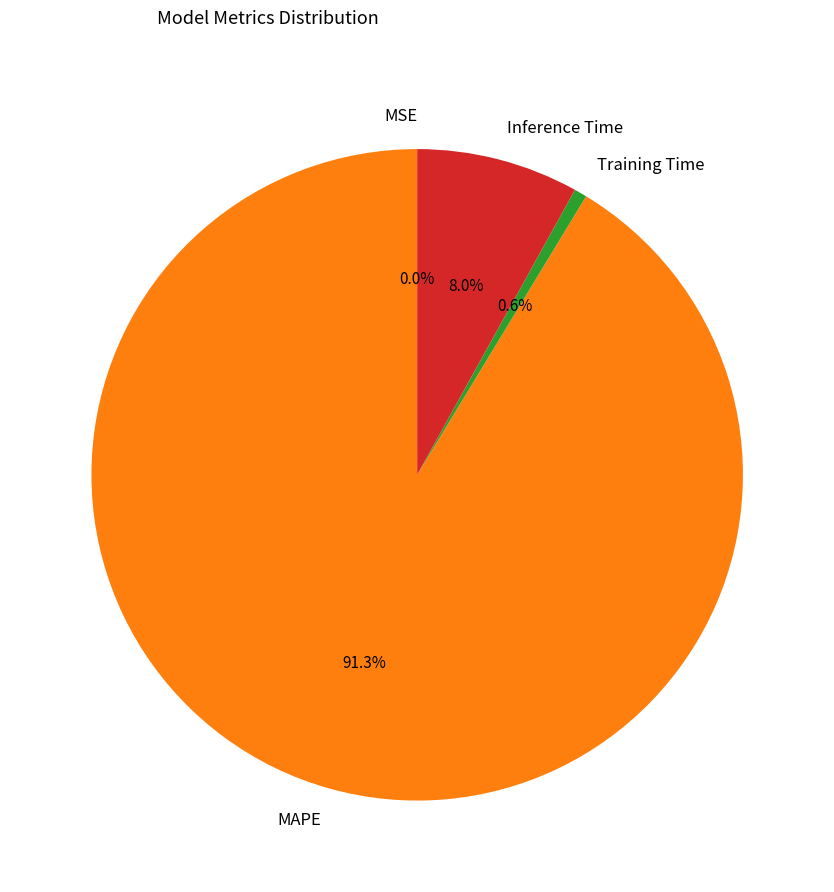

What is the largest slice in the pie chart?

MAPE